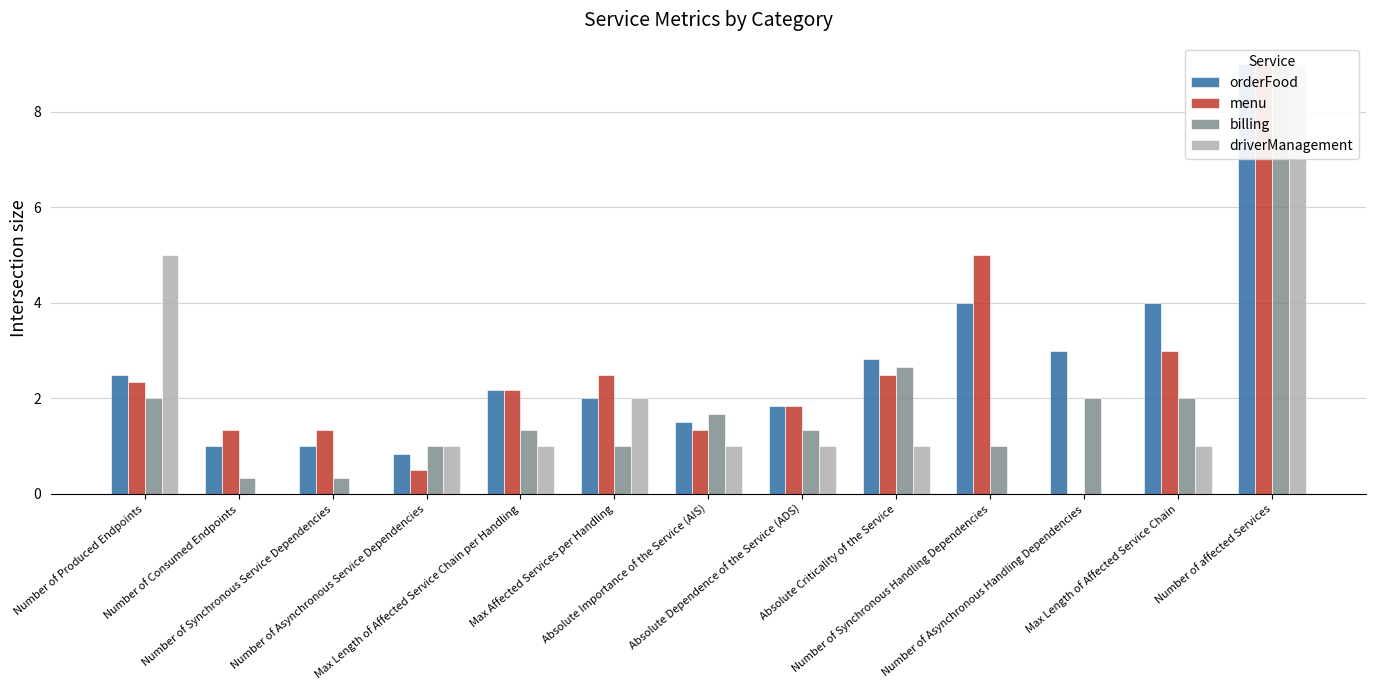

Between Number of Synchronous Service Dependencies and Number of affected Services, which series saw the biggest shift?

driverManagement